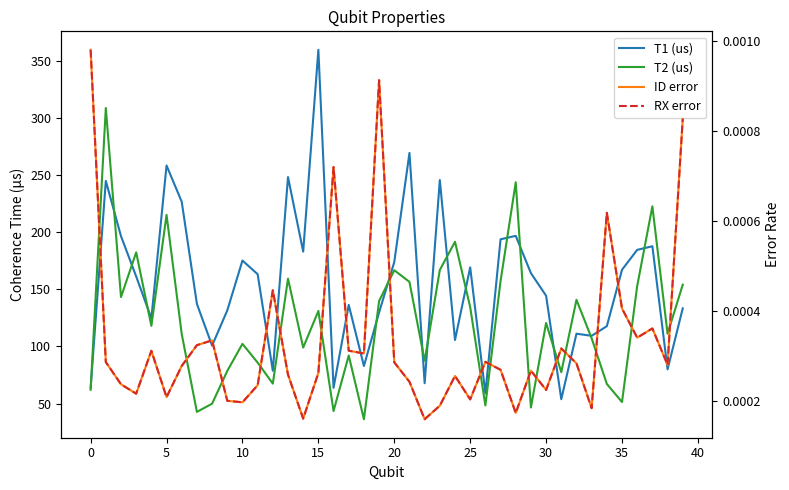

Which series has the largest total across all categories?

T1 (us)